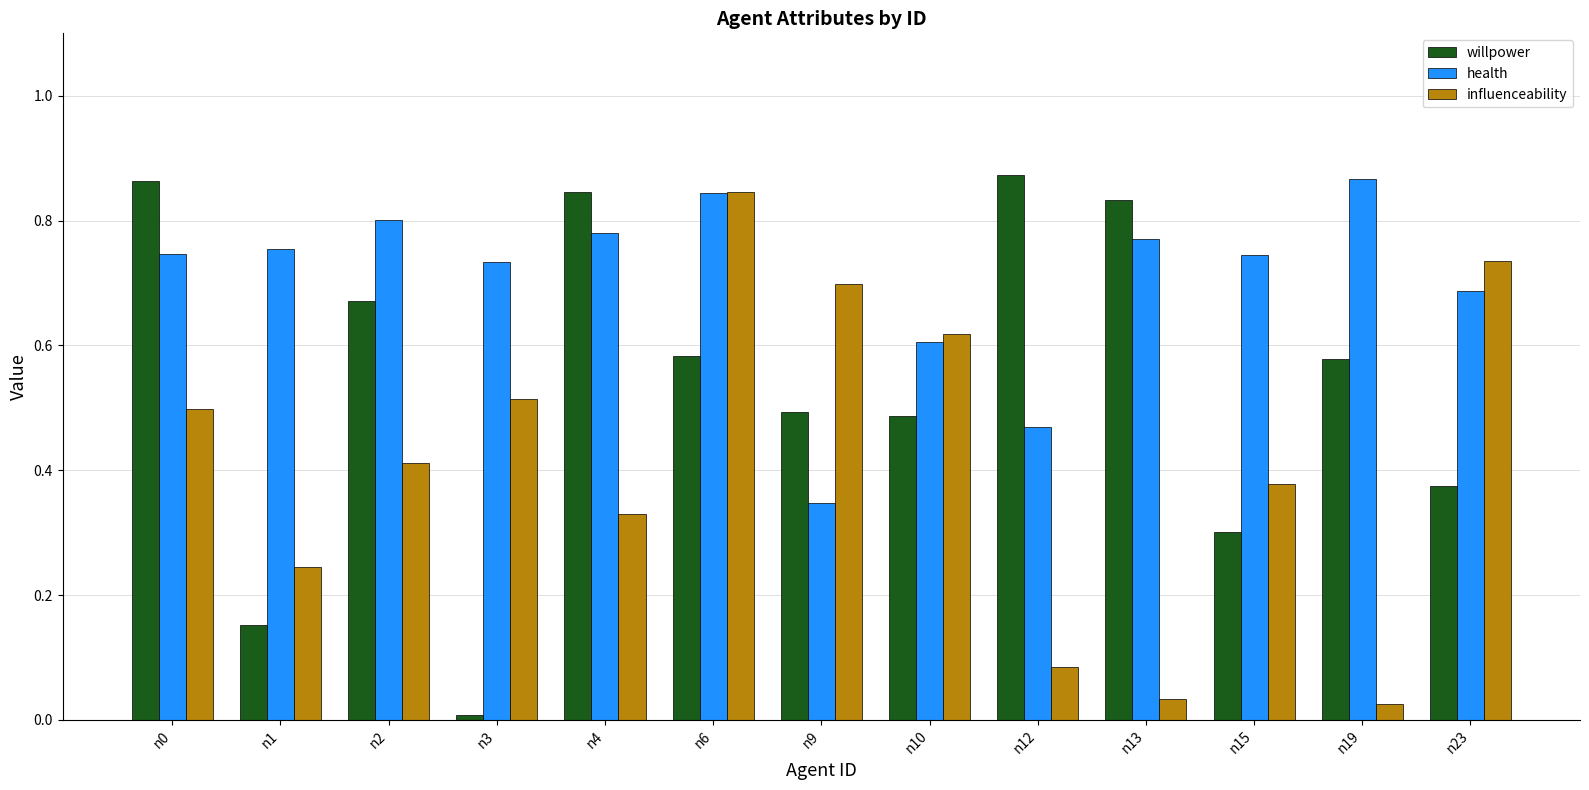

Which series has the largest total across all categories?

health